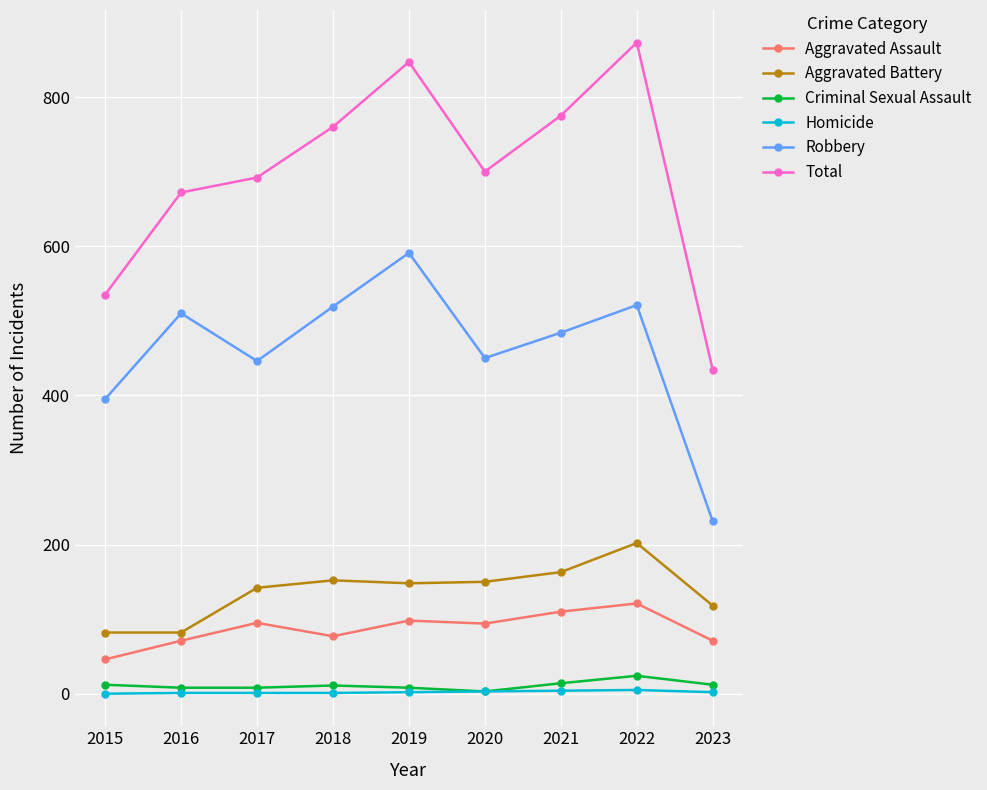

True or false: Total and Homicide cross at least once.

False